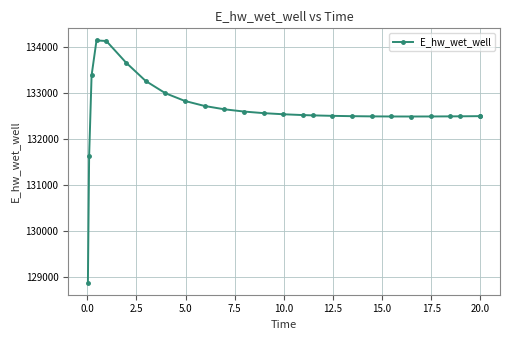

What is the greatest value displayed?

134134.9